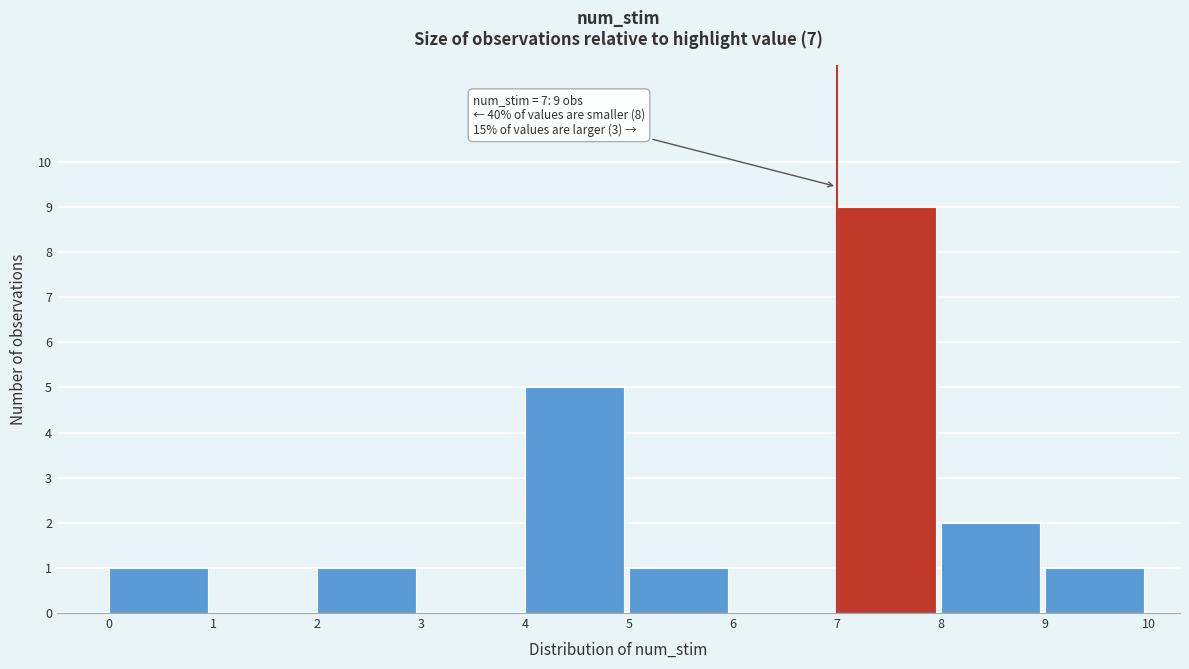

Over which range of the x-axis is the bar tallest?

7 to 8